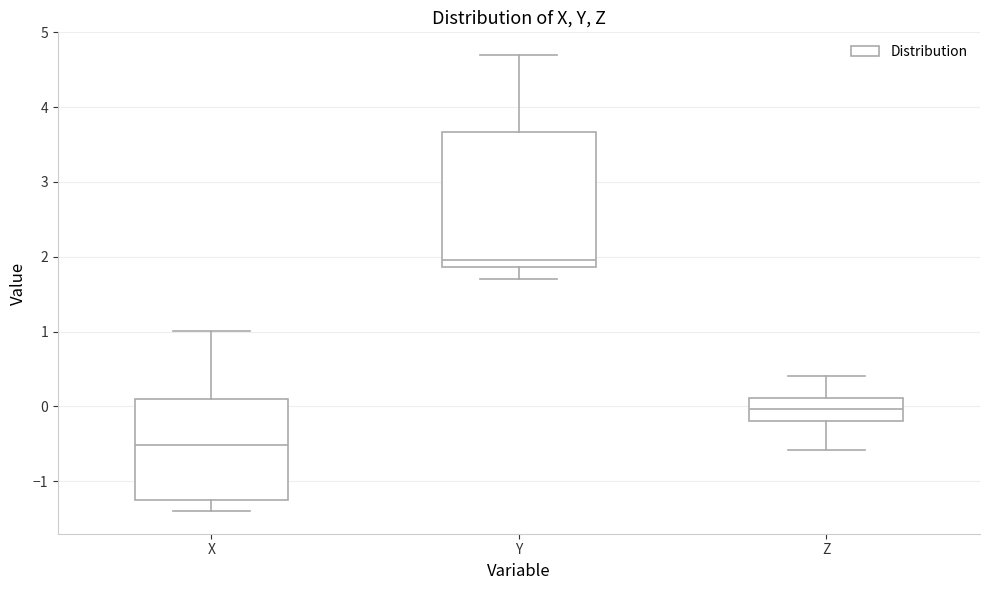

Reading left to right, read every box against the y-axis: the position of its median line, the range the box covers, and the ends of its whiskers. The values are not printed on the chart, so give them approximately, as read against the axis.

X: median -0.5, box -1.3 to 0.1, whiskers -1.4 to 1.0
Y: median 2.0, box 1.9 to 3.7, whiskers 1.7 to 4.7
Z: median 0.0, box -0.2 to 0.1, whiskers -0.6 to 0.4